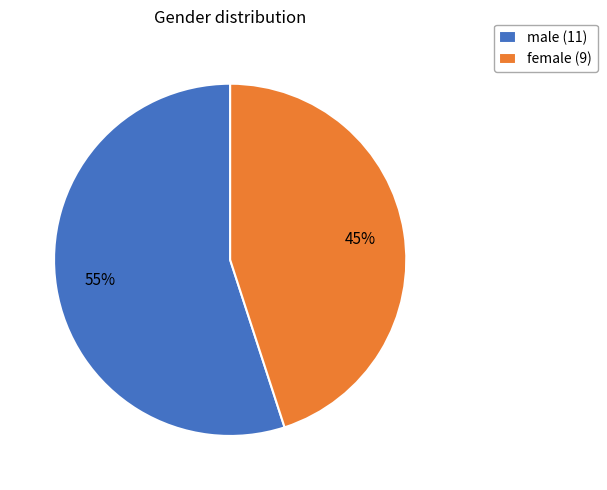

To the nearest percent, what portion does male represent?

55%